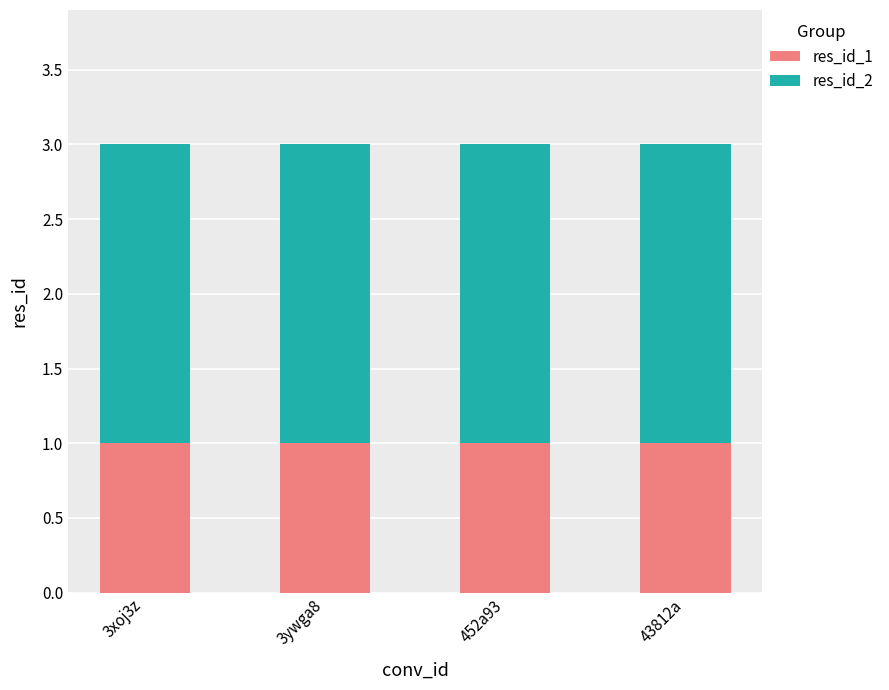

What is the total value across all series at 3ywga8?

3